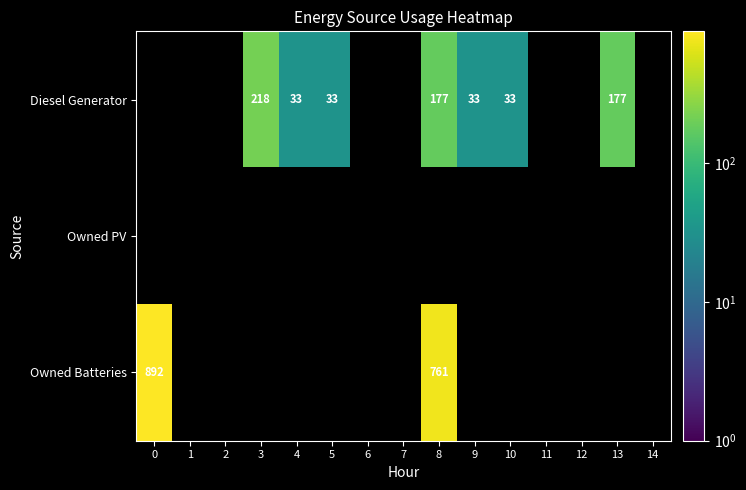

How many data points does each series have?

15